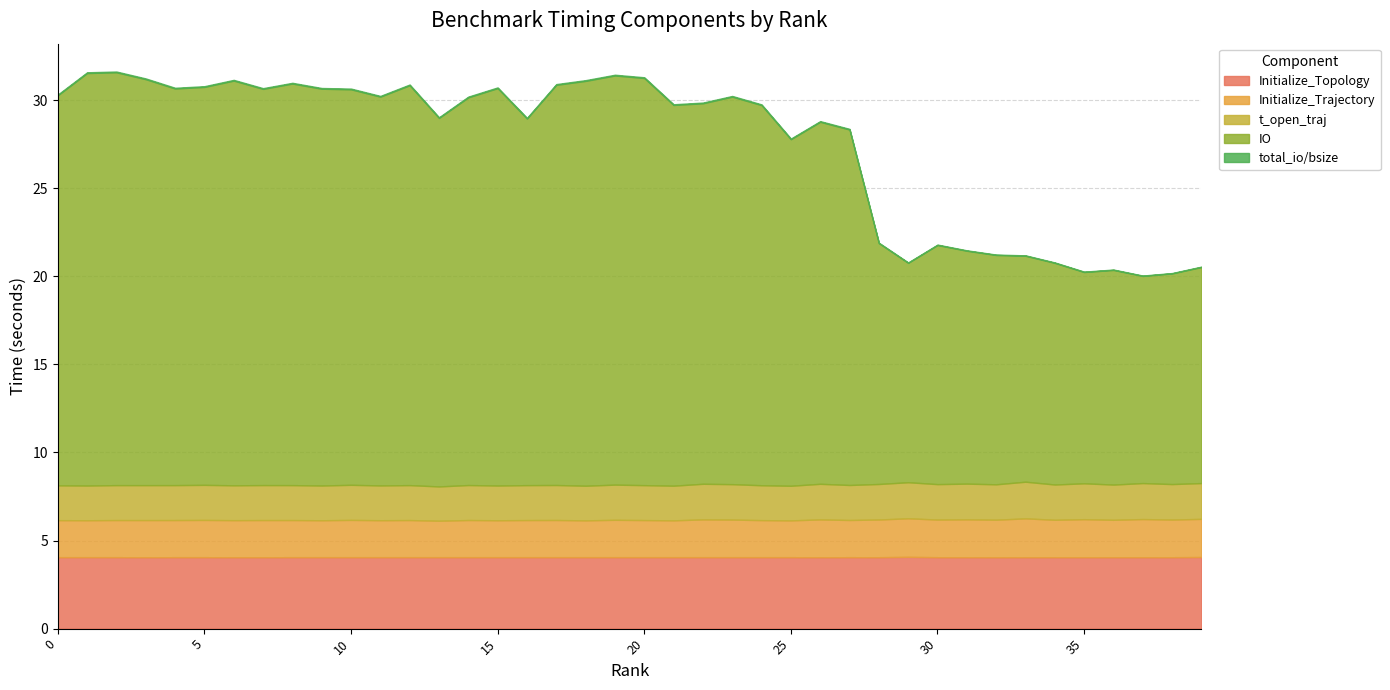

Is it true that IO equals 12.3 at 39?

True